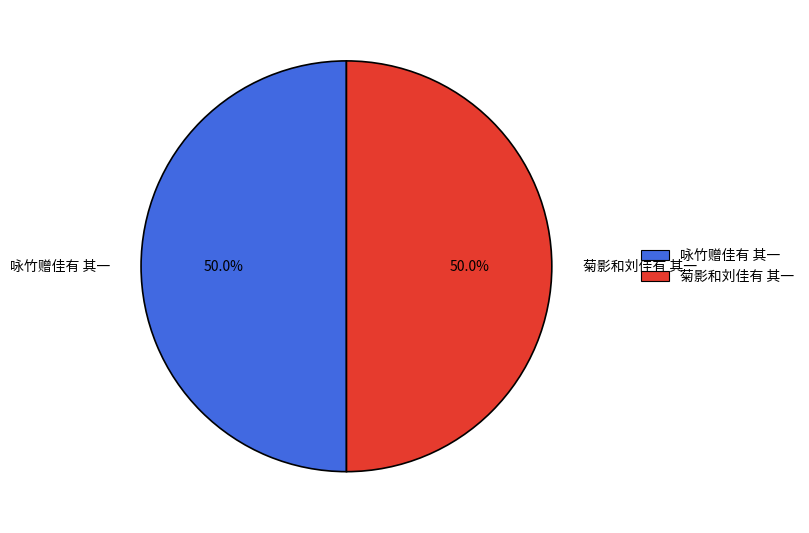

What percentage is the 菊影和刘佳有 其一 slice, to the nearest percent?

50%